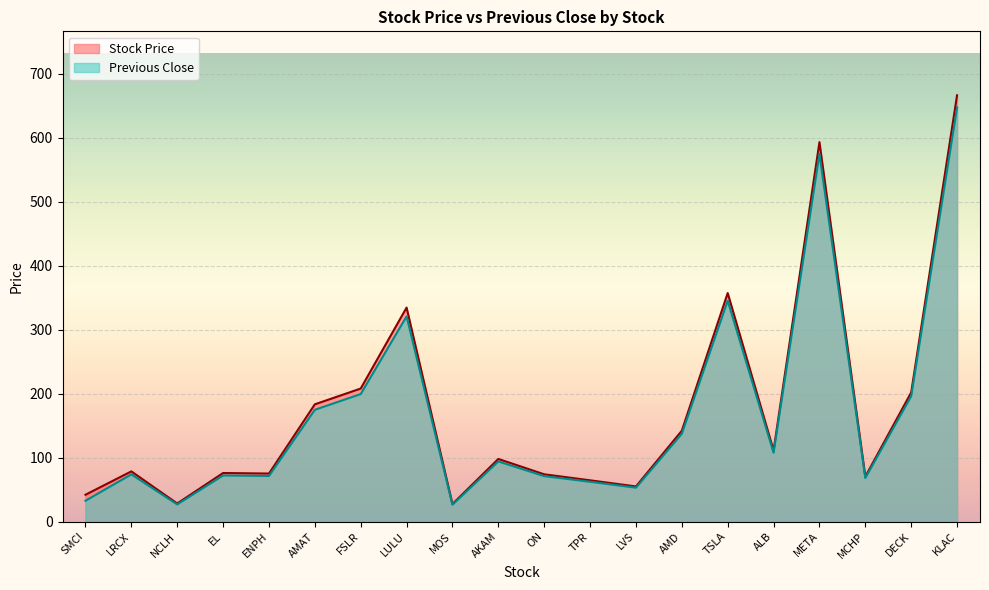

At which category is the sum across all series the highest?

KLAC